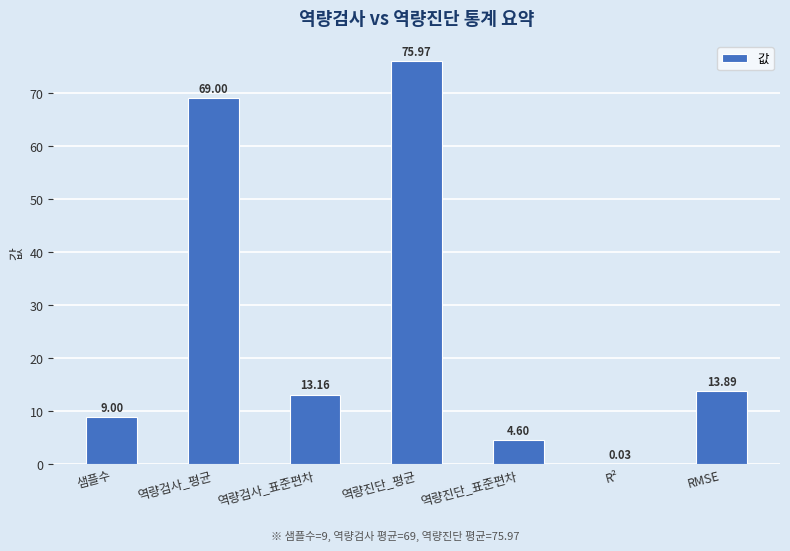

True or false: the data shows 76.0 at 역량진단_평균.

True